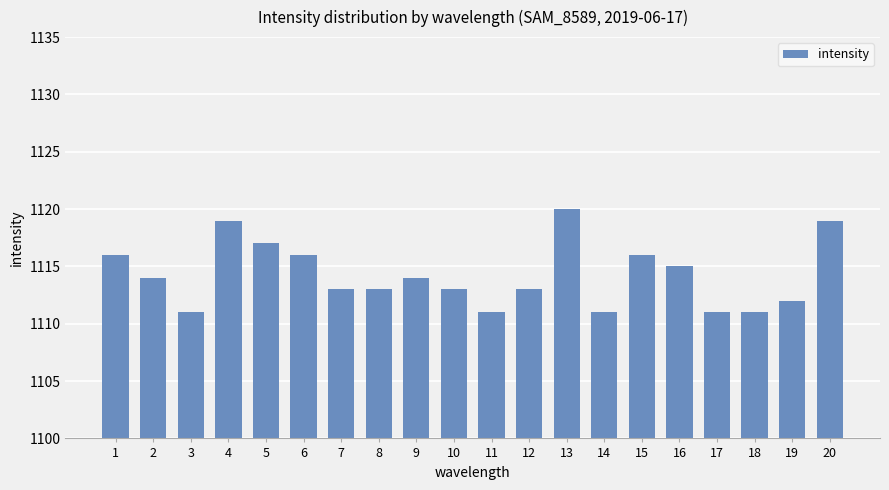

What is the approximate value at 7?

1113